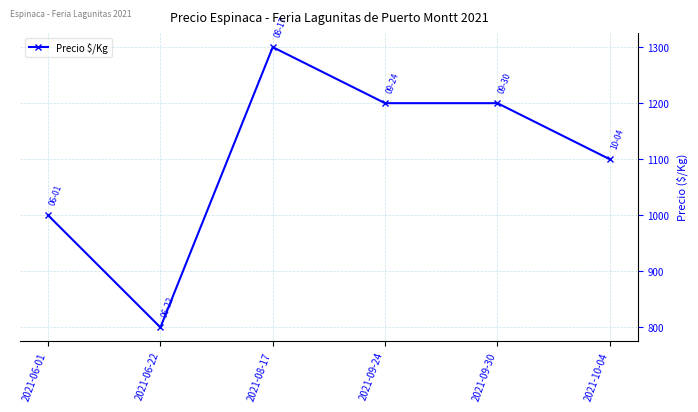

Reading right to left, what are all the values shown in this chart?

2021-10-04=1100	2021-09-30=1200	2021-09-24=1200	2021-08-17=1300	2021-06-22=800	2021-06-01=1000